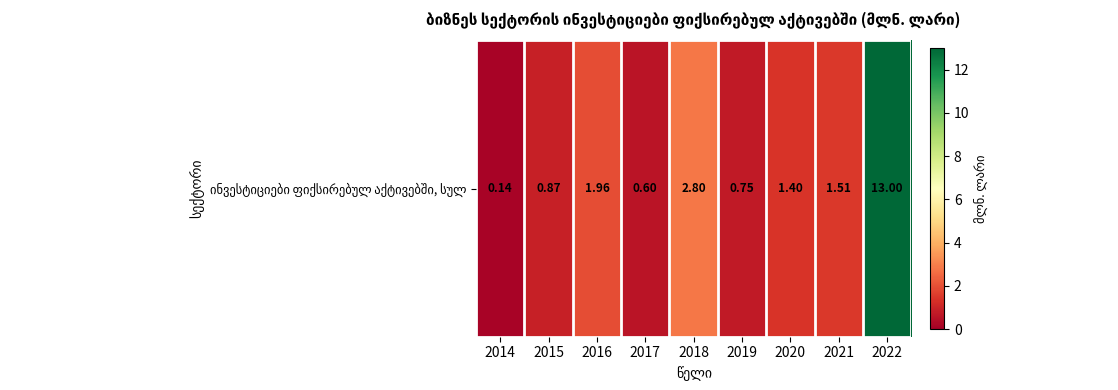

Reading left to right, extract all data points from this chart.

2014=0.1	2015=0.9	2016=2.0	2017=0.6	2018=2.8	2019=0.7	2020=1.4	2021=1.5	2022=13.0